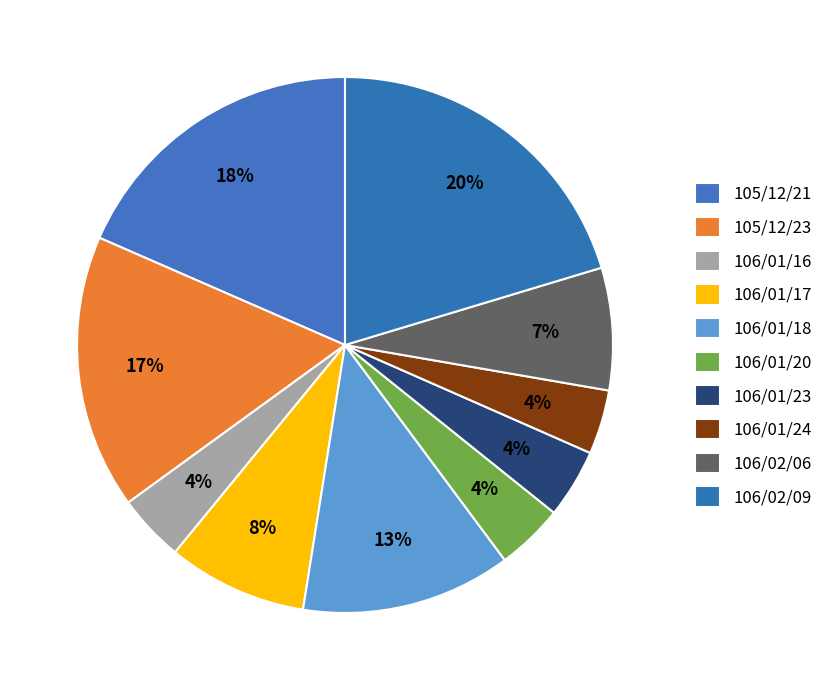

What is the largest slice in the pie chart?

106/02/09